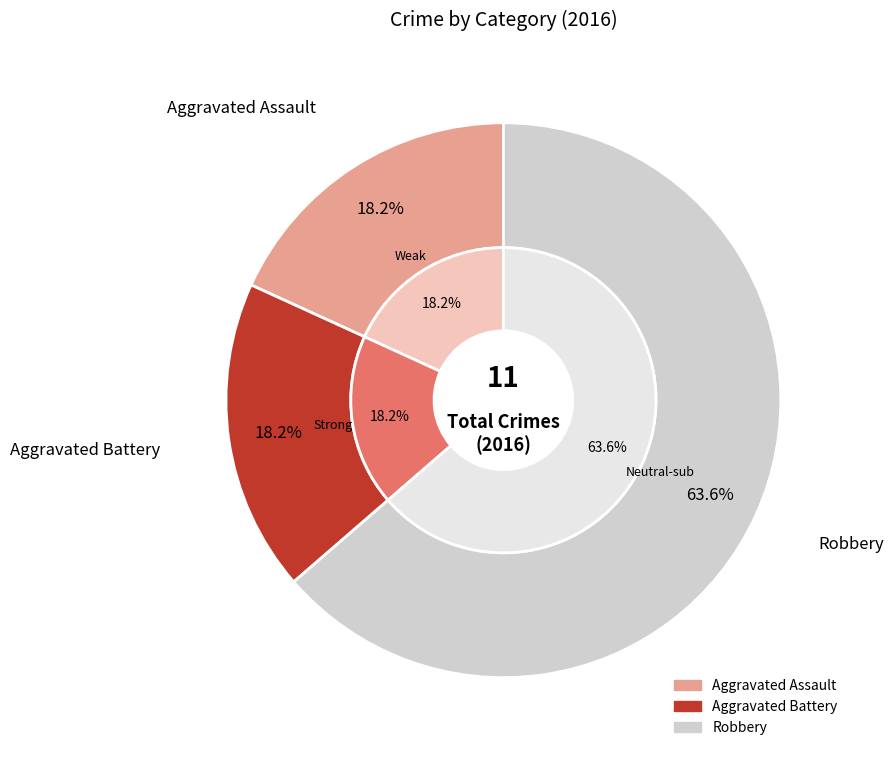

Is there any slice that represents more than half of the pie?

Yes